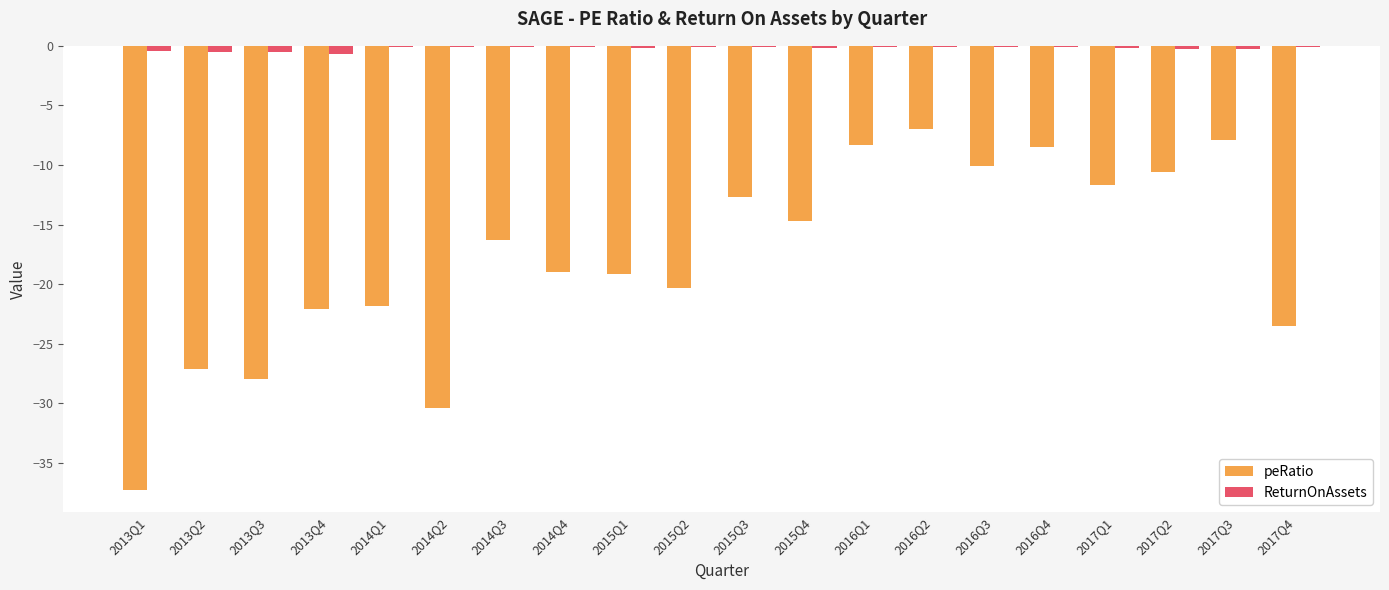

Is it true that peRatio equals -7.0 at 2016Q2?

True